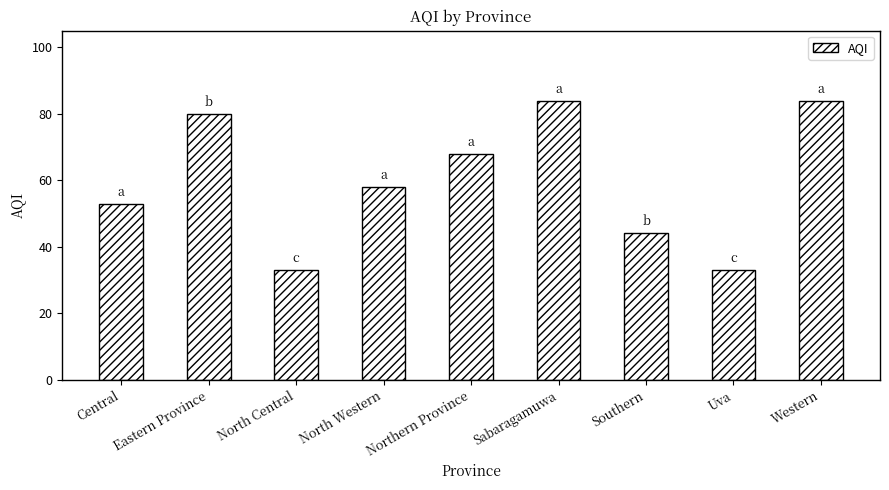

How many distinct data groups are displayed?

1